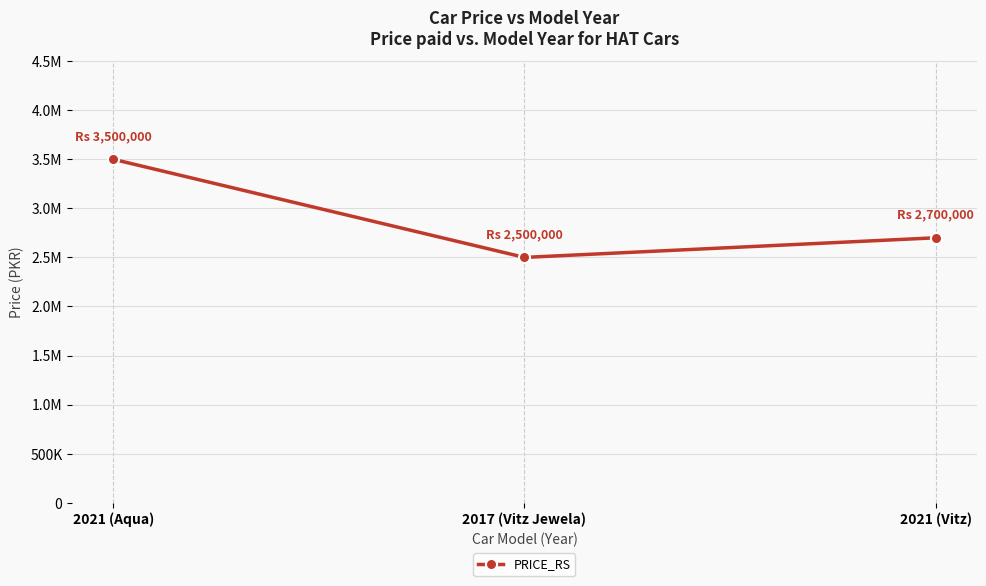

What is the change in value from 2021 (Aqua) to 2017 (Vitz Jewela)?

-1000000